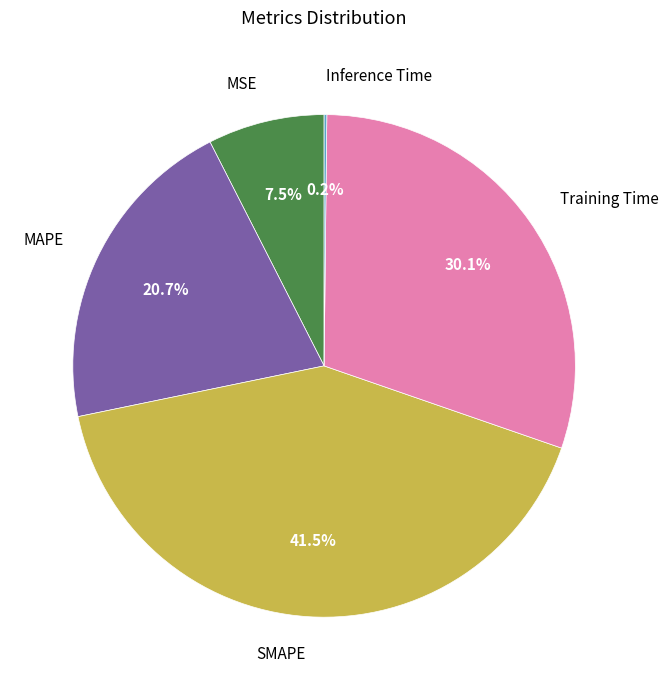

Between Training Time and MSE, which is larger?

Training Time